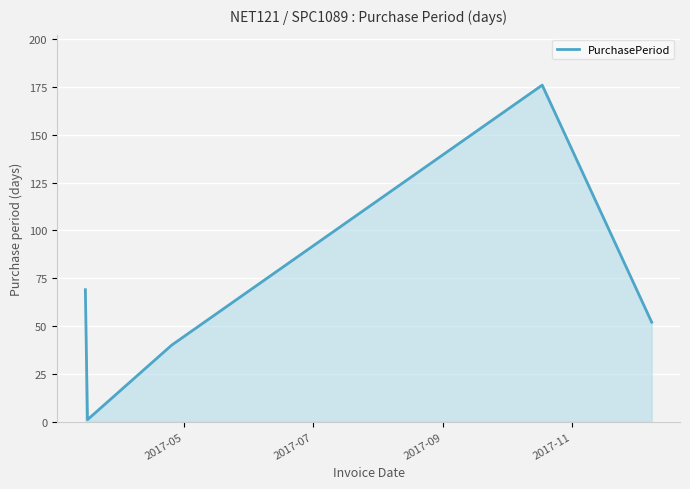

What is the maximum value shown in the chart?

176